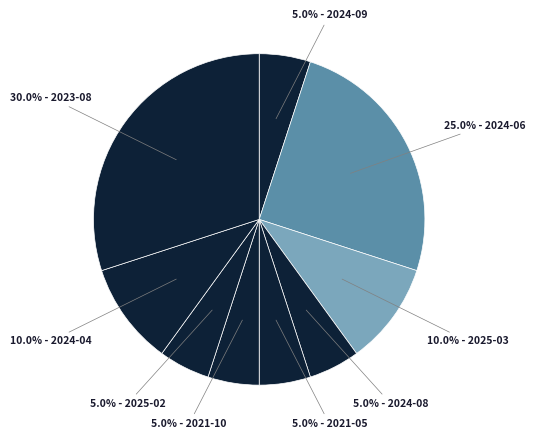

How many segments does this pie chart have?

9